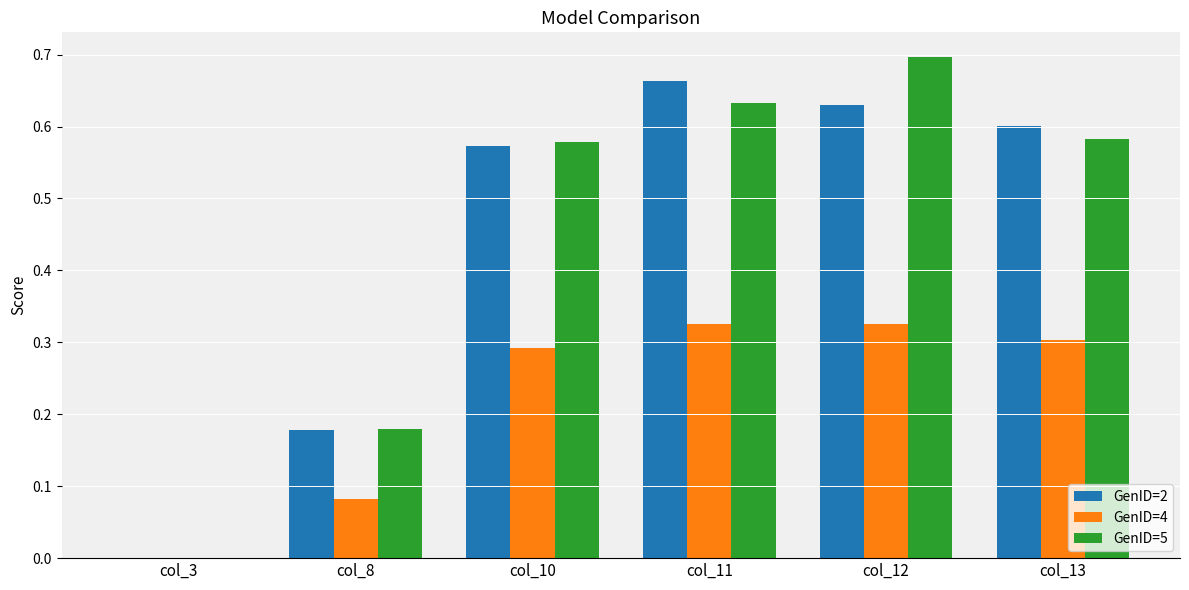

Are the bars grouped side by side (vs. stacked)?

Yes